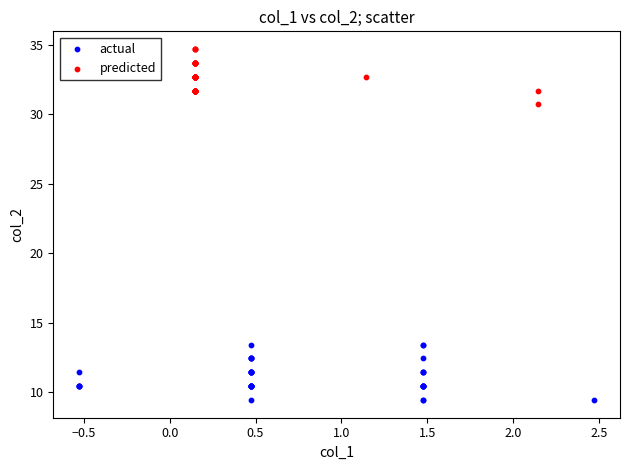

Which series contains the highest Y value?

predicted